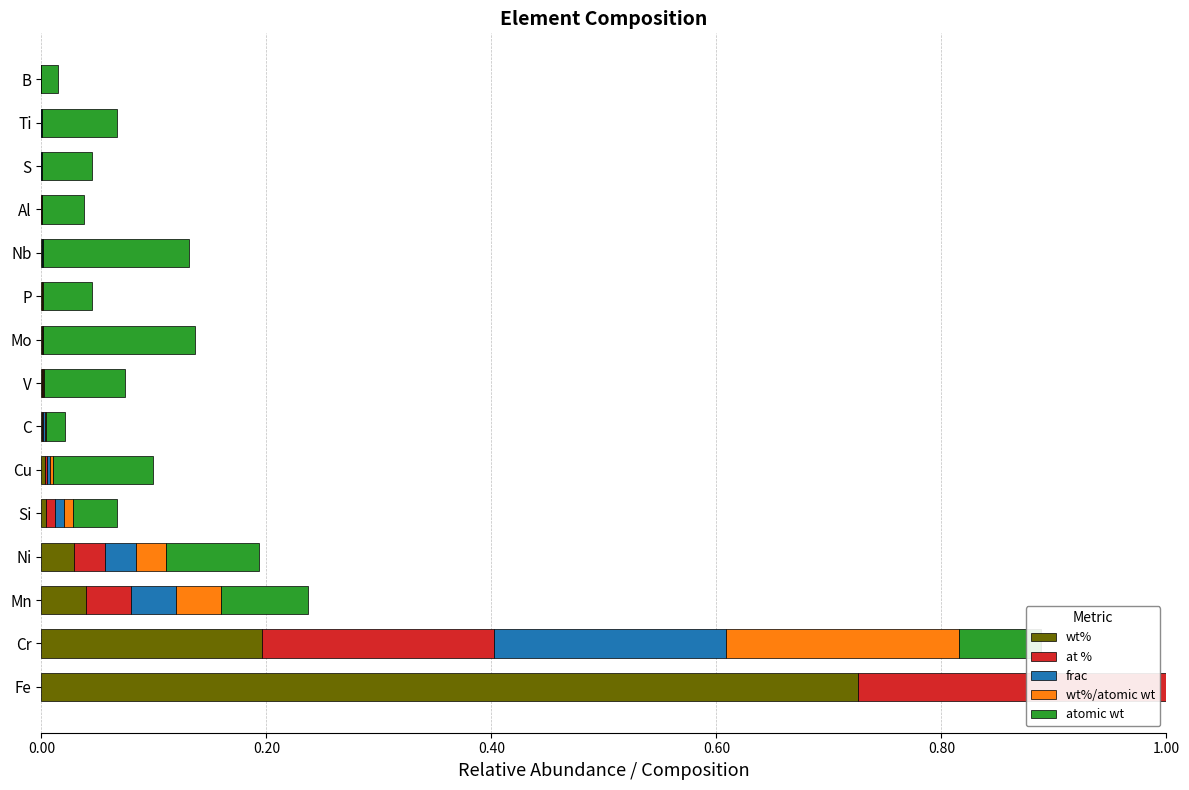

What are all the series names shown in the legend?

wt%, at %, frac, wt%/atomic wt, atomic wt